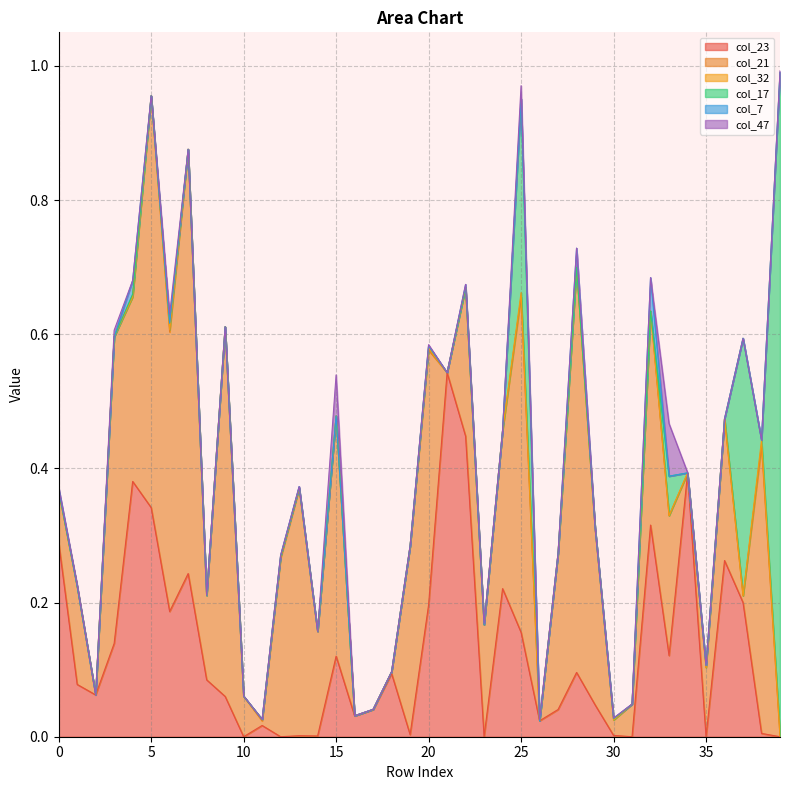

Which series has the largest total across all categories?

col_21